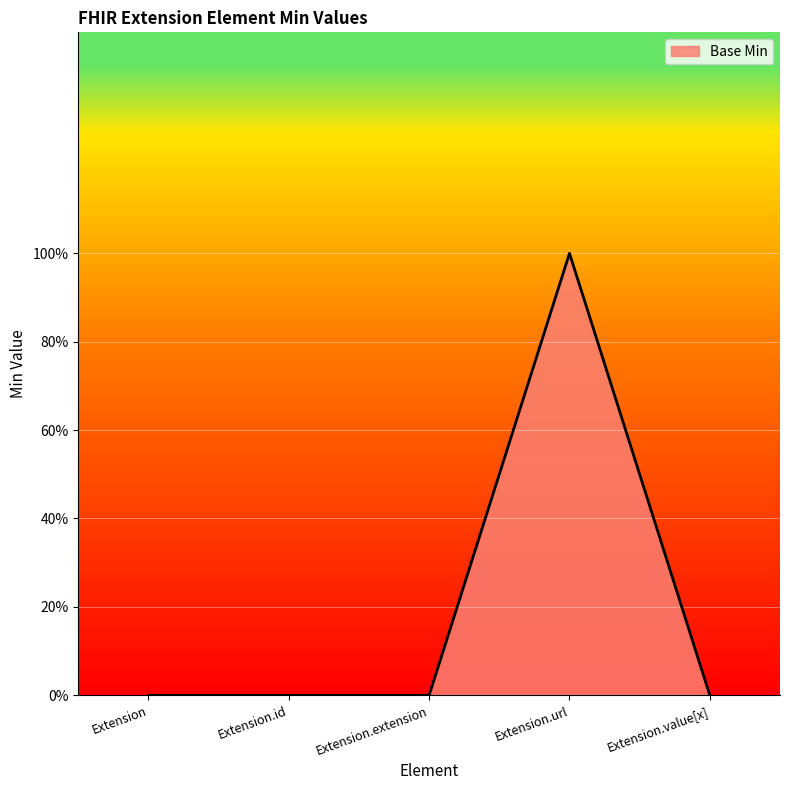

Does the chart display data point markers on the line(s)?

No